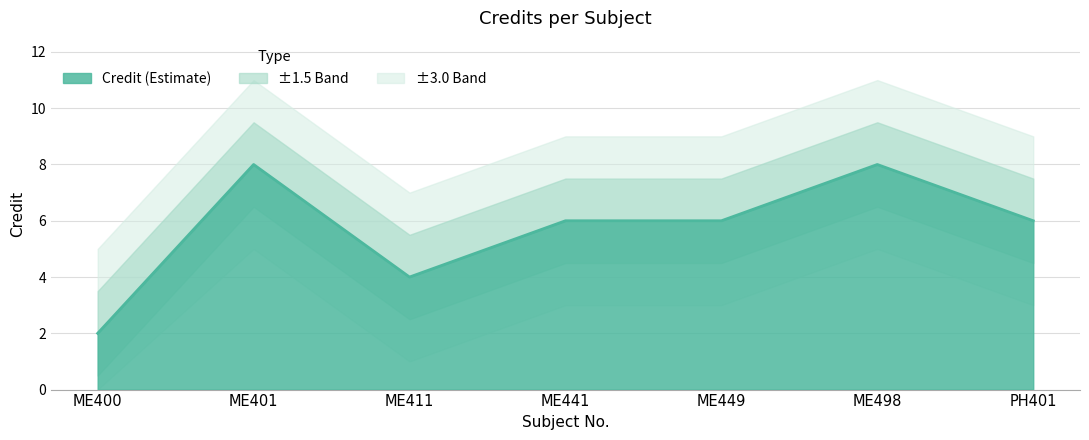

The chart shows a value of 11 at ME498. True or false?

False